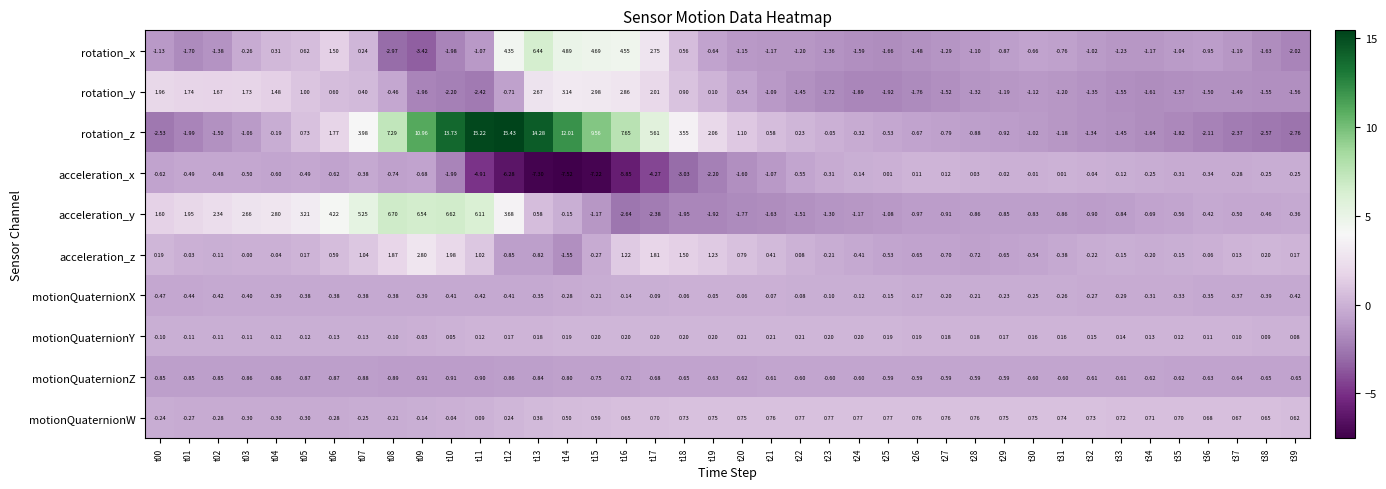

Between t06 and t32, which series saw the biggest shift?

acceleration_y